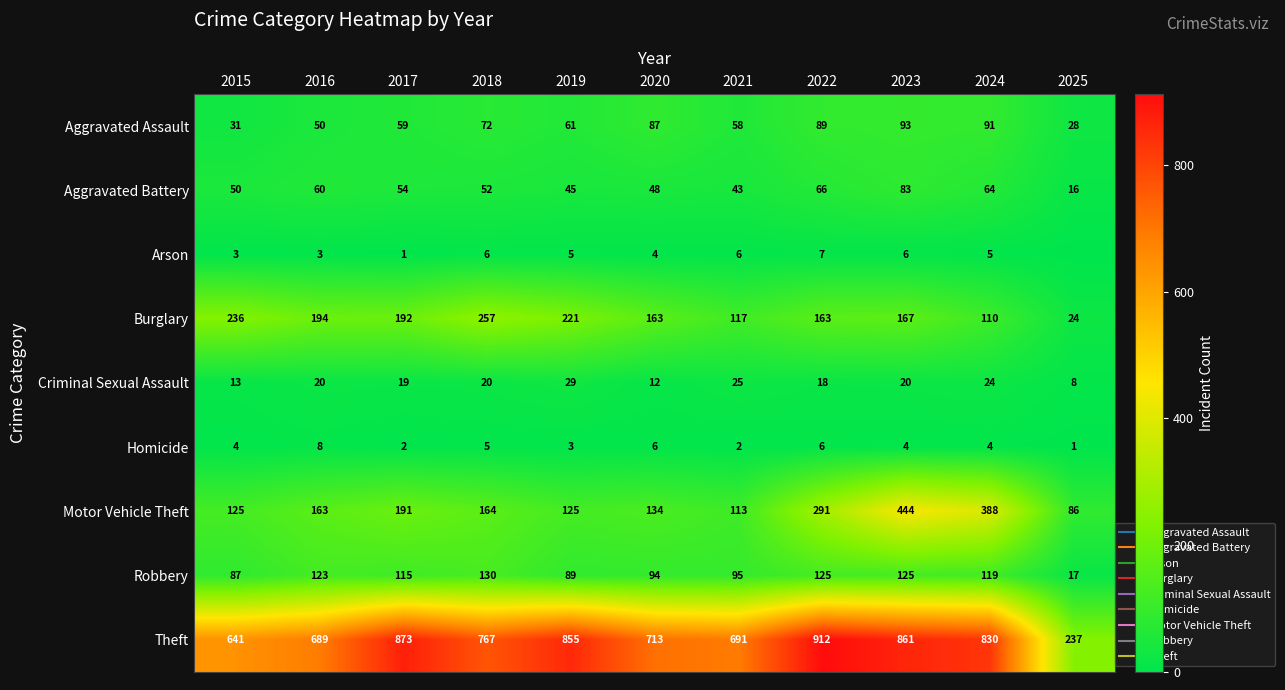

Which series has the largest range (max minus min)?

Theft